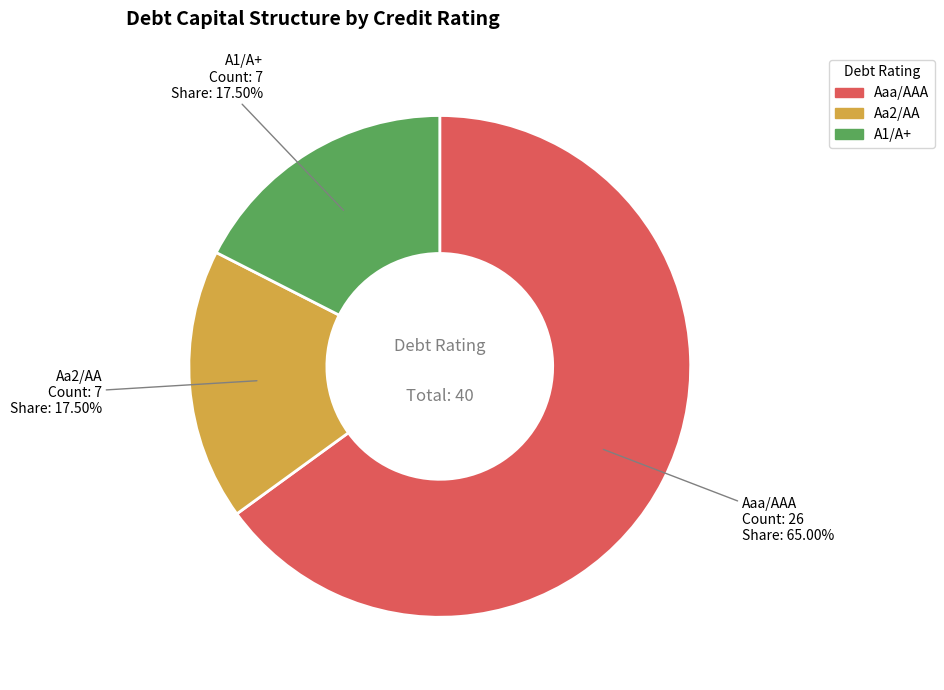

To the nearest percent, what is the combined percentage of Aaa/AAA and Aa2/AA?

82%